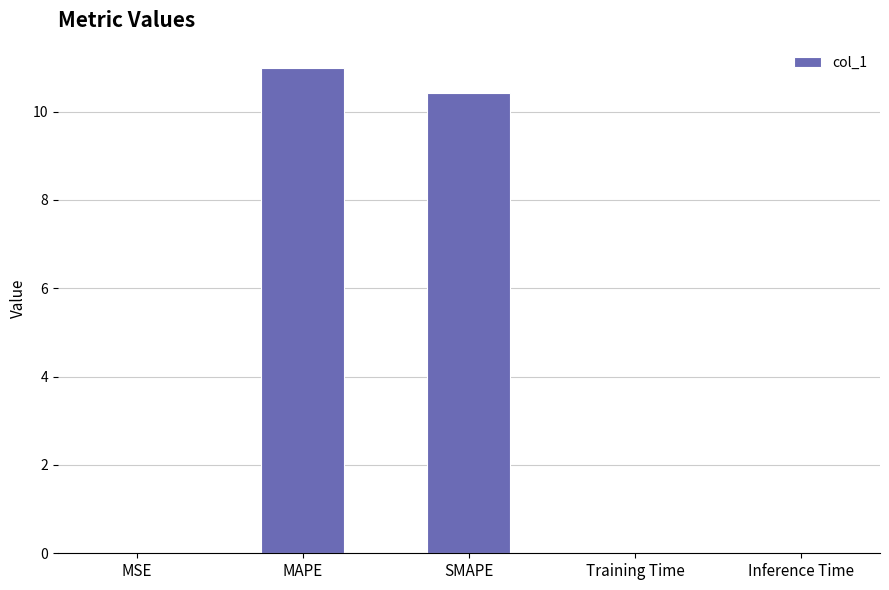

What is the sum of all values?

21.4